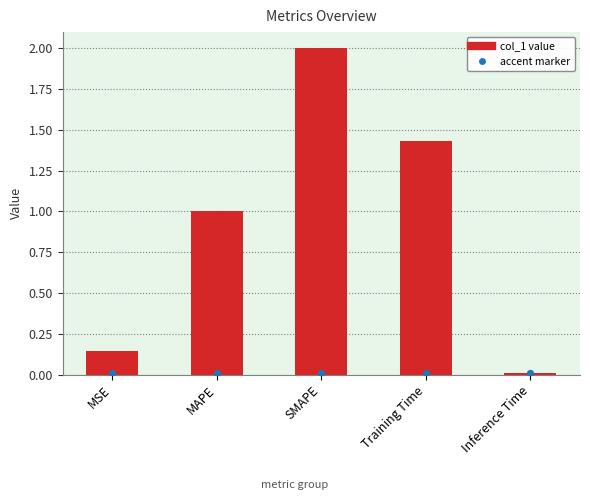

What is the ratio of the value at MSE to the value at SMAPE?

0.1